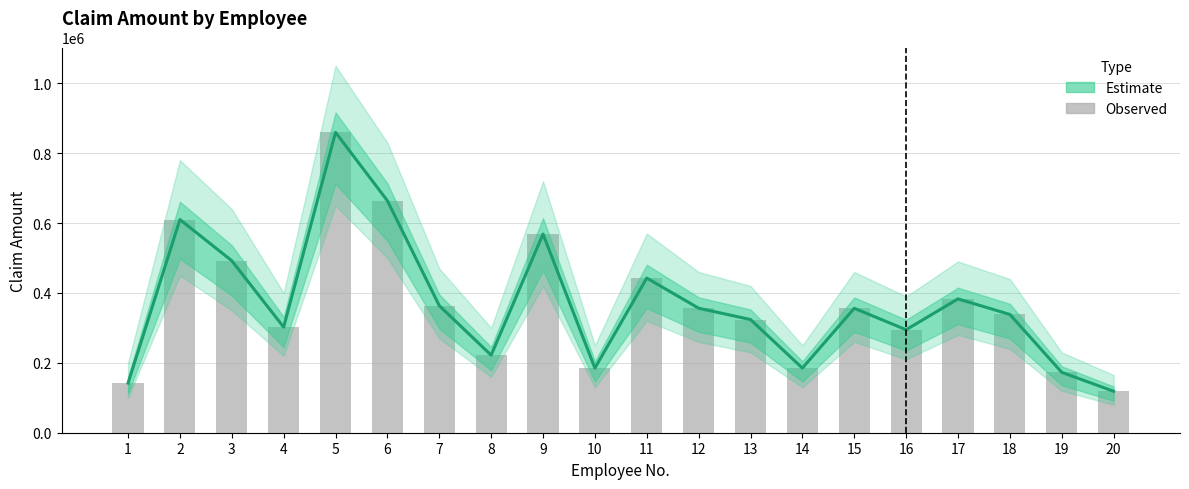

Count the number of data series in this chart.

2